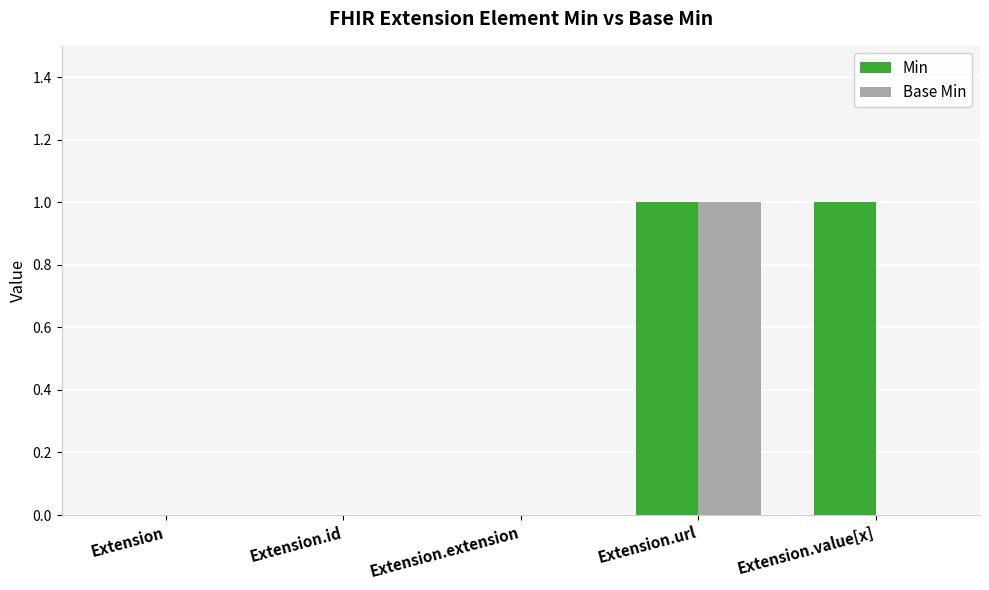

What is the total value across all series at Extension.url?

2